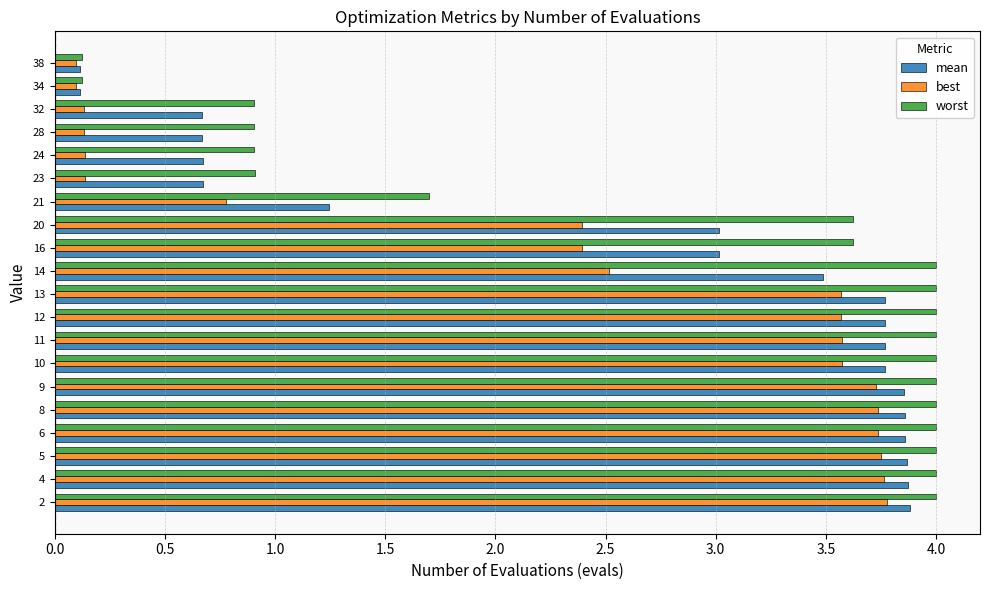

Rank the series at 20 from highest to lowest value.

worst, mean, best